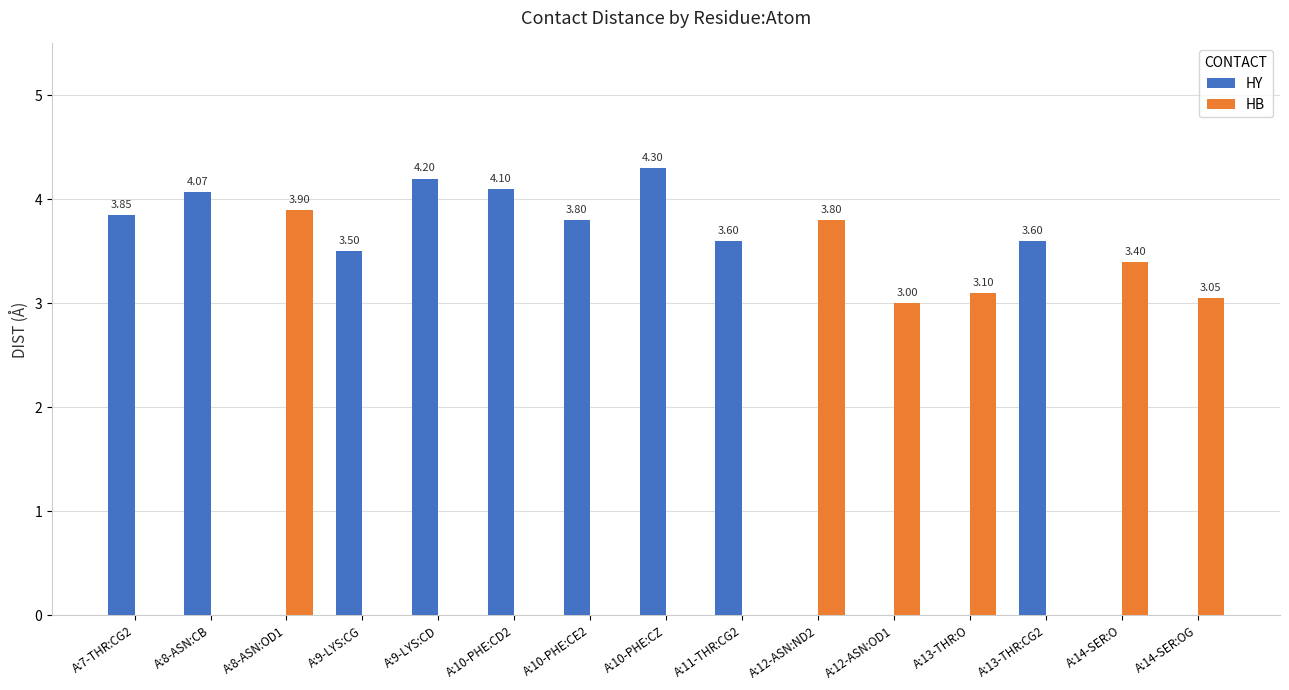

At which category is the sum across all series the highest?

A:10-PHE:CZ